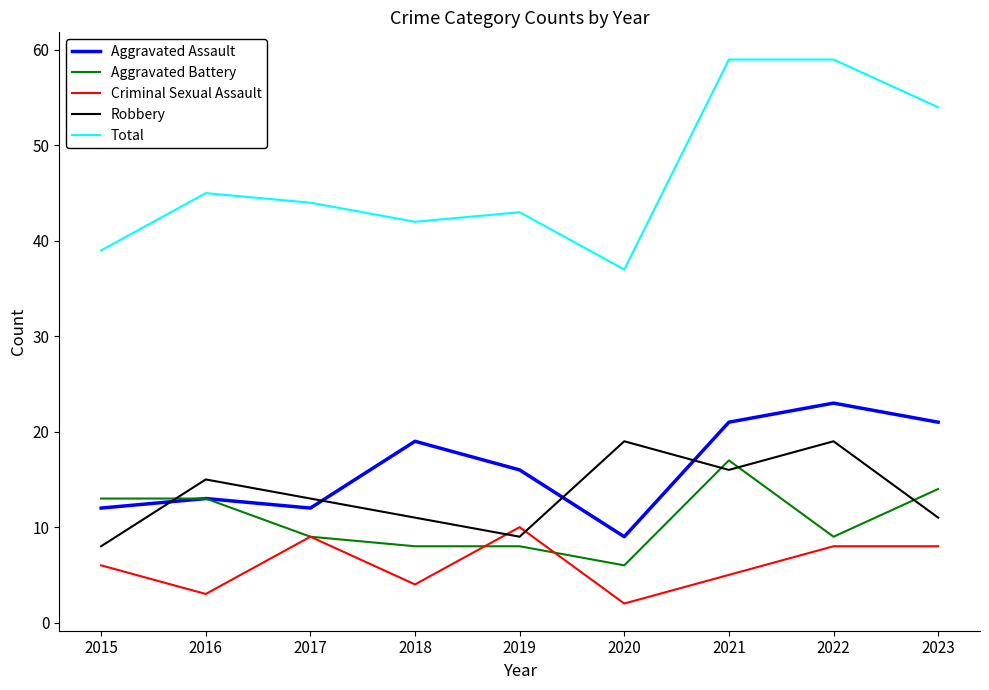

What is the greatest value displayed?

59